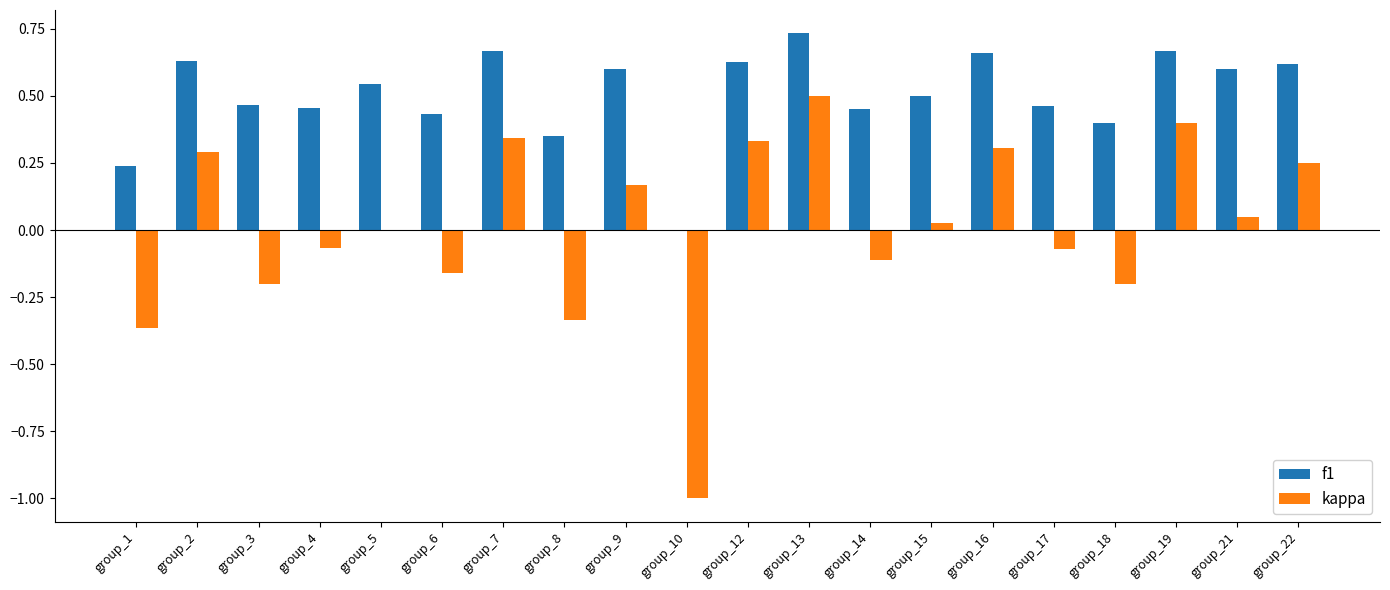

What is the sum of all f1 values?

10.1